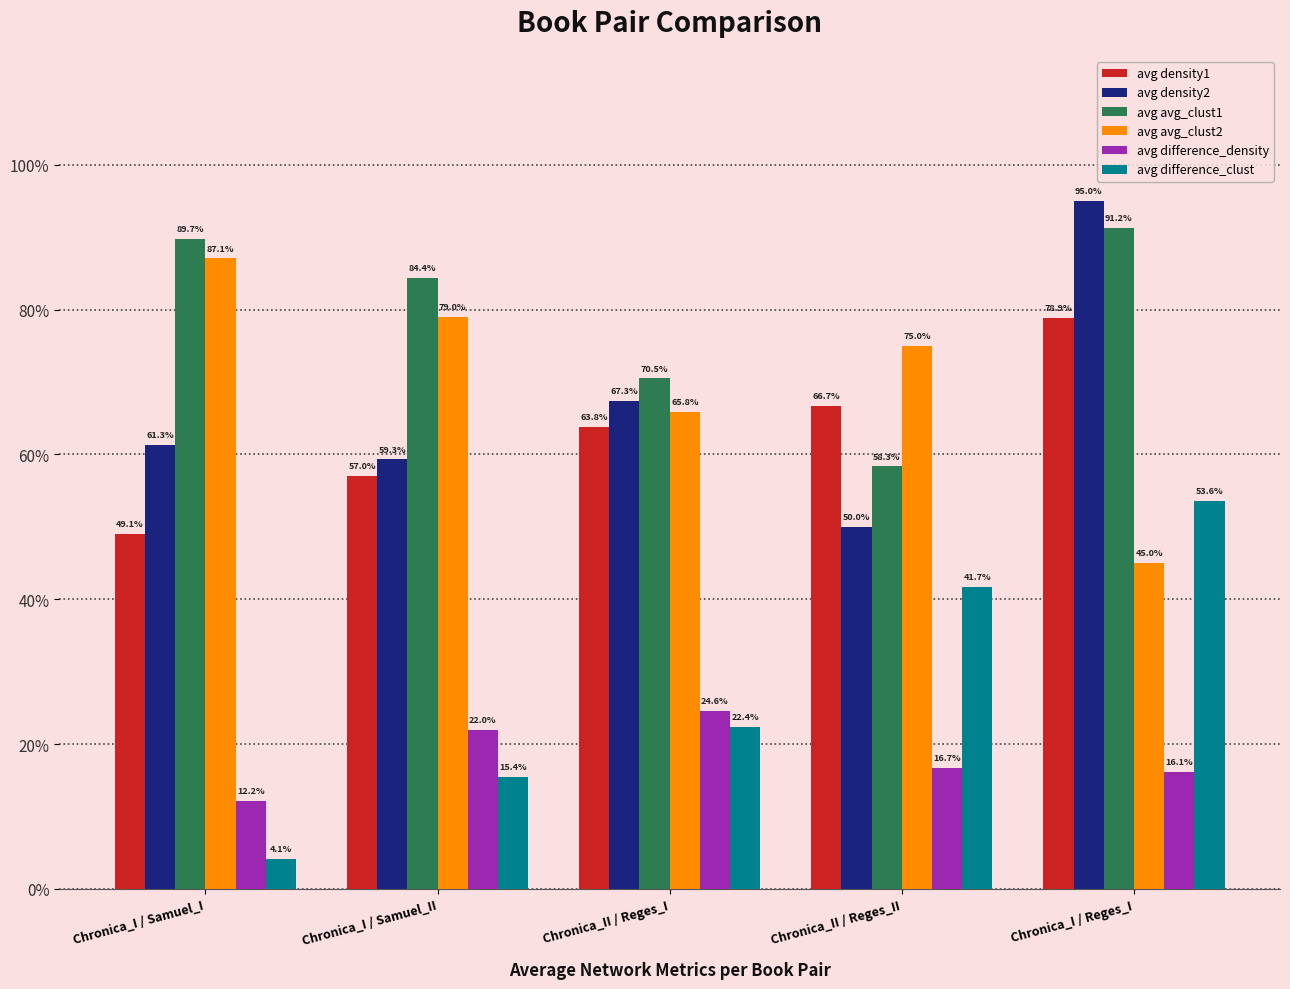

What are all the series names shown in the legend?

avg density1, avg density2, avg avg_clust1, avg avg_clust2, avg difference_density, avg difference_clust